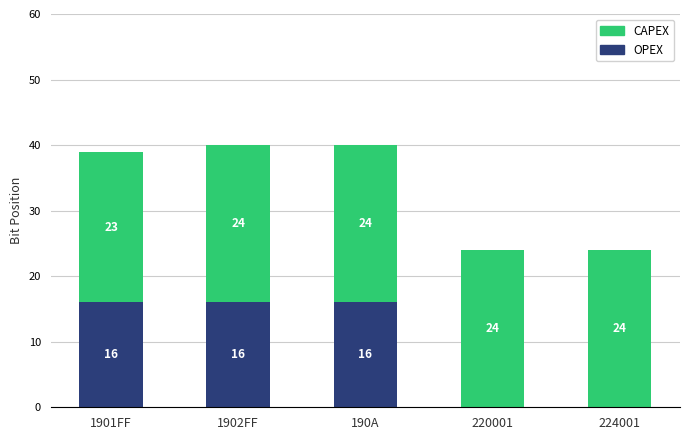

Does the chart contain stacked bars?

Yes